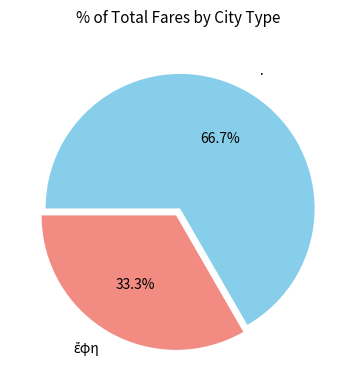

Which slice is the largest?

·